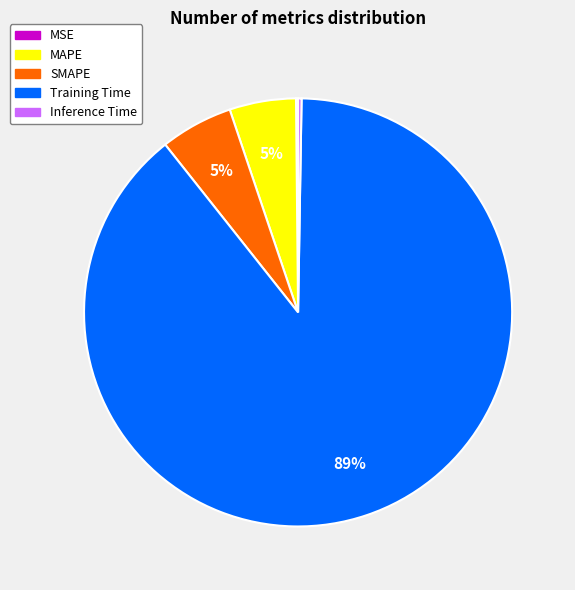

Which category has the biggest portion of the pie?

Training Time